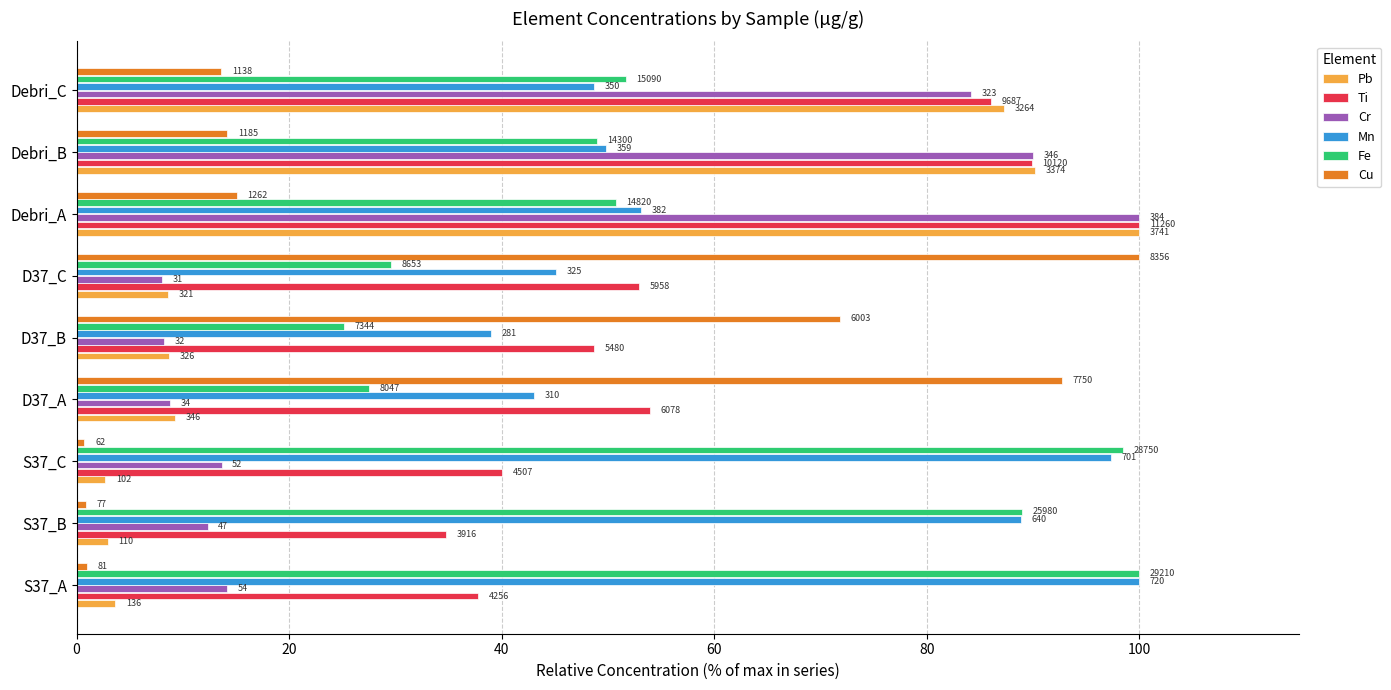

What is the difference between the maximum and second lowest values in the Pb series?

97.0